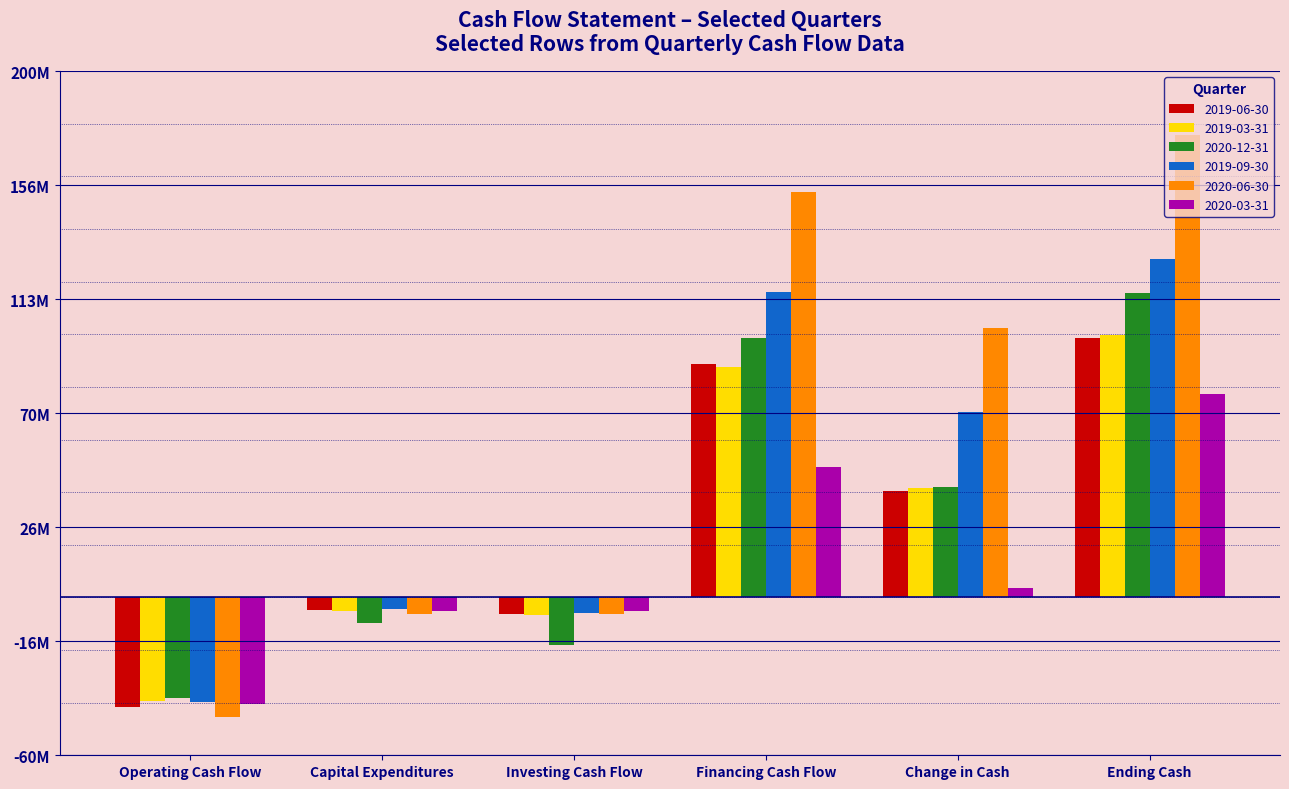

Are the bars grouped side by side (vs. stacked)?

Yes